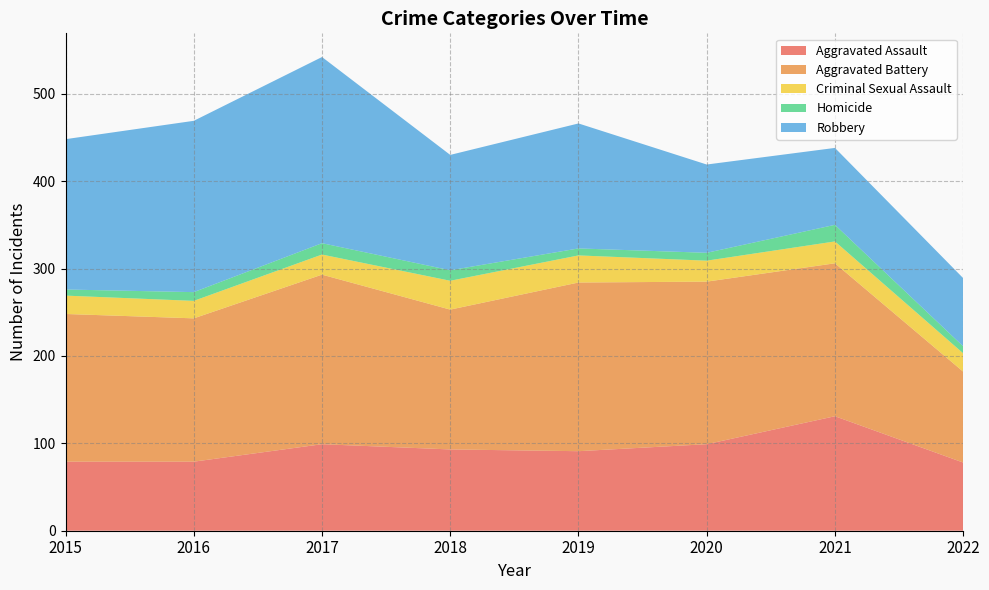

Which has a higher value, 2015 or 2020?

2020